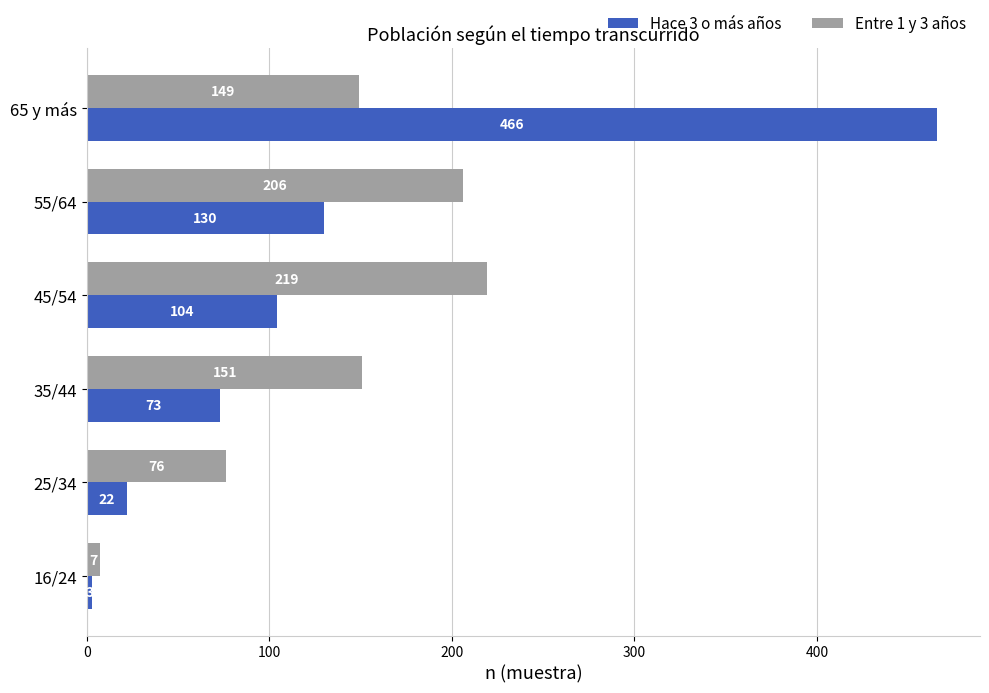

At which label is Hace 3 o más años closest to 234?

55/64